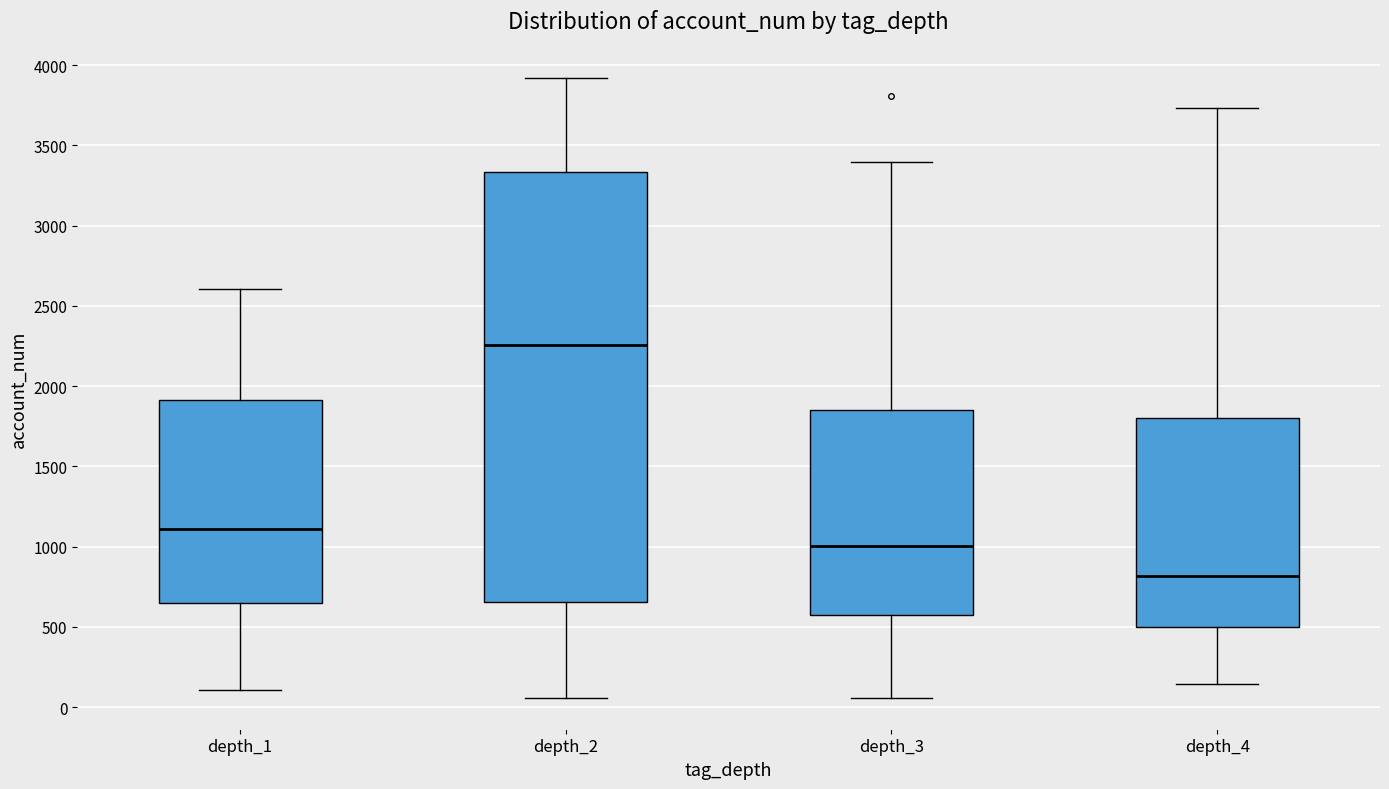

Reading left to right, transcribe this box plot: for each box, give where its median line is, the range the box spans, and where its two whiskers end, as read against the y-axis. The values are not printed on the chart, so give them approximately, as read against the axis.

depth_1: median 1100, box 650 to 1900, whiskers 100 to 2600
depth_2: median 2250, box 650 to 3350, whiskers 50 to 3900
depth_3: median 1000, box 600 to 1850, whiskers 50 to 3400
depth_4: median 800, box 500 to 1800, whiskers 150 to 3750